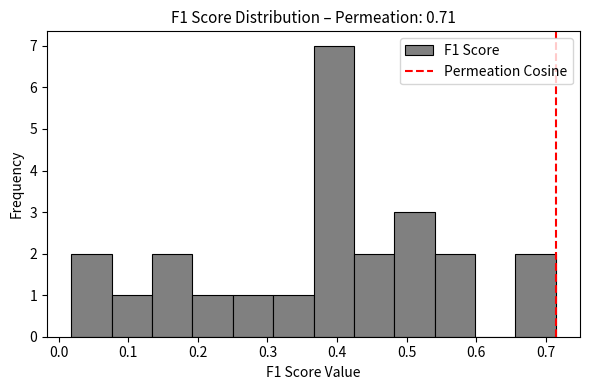

What is the height of the bar covering 0.31 to 0.37 on the x-axis? Neither the bar edges nor the heights are printed on the chart, so give them approximately, as read against the axes.

1